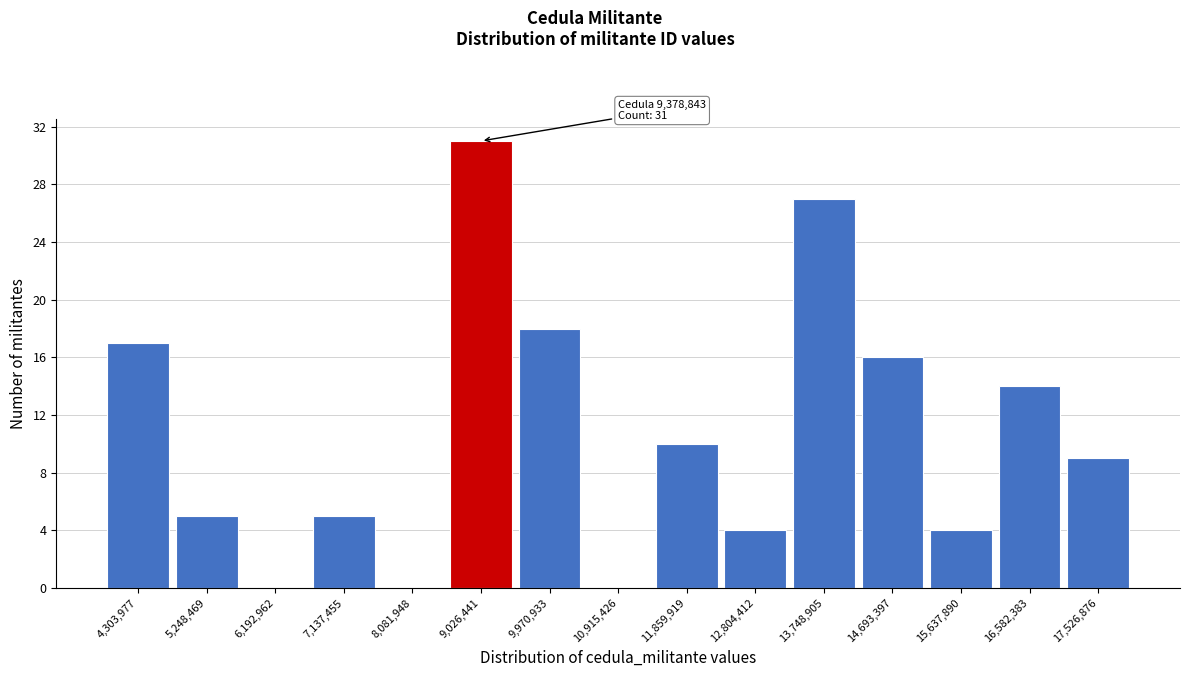

Reading left to right, what are all the values shown in this chart?

4,303,977=17	5,248,469=5	6,192,962=0	7,137,455=5	8,081,948=0	9,026,441=31	9,970,933=18	10,915,426=0	11,859,919=10	12,804,412=4	13,748,905=27	14,693,397=16	15,637,890=4	16,582,383=14	17,526,876=9